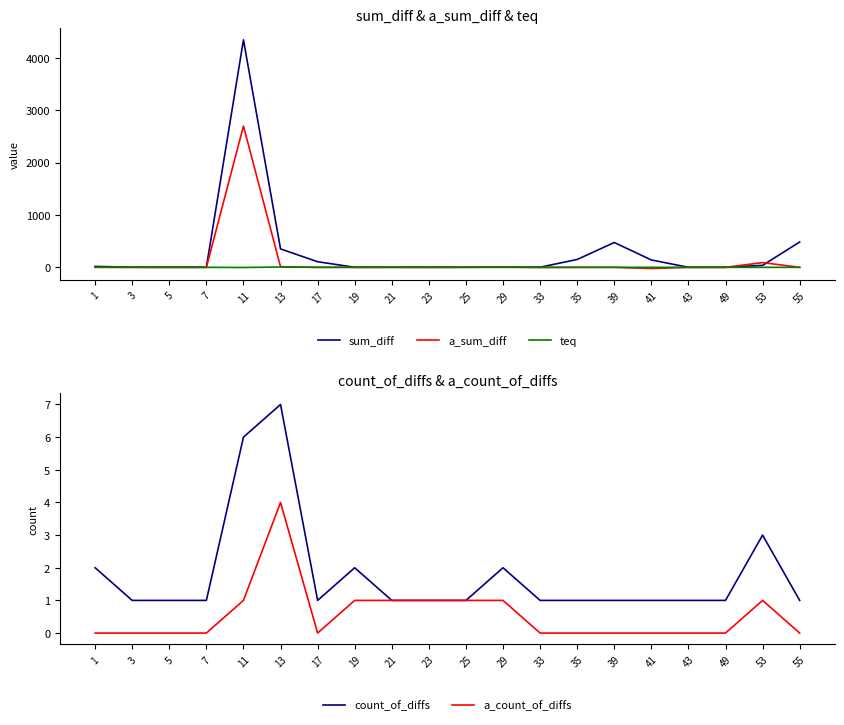

Where is the first local maximum for a_count_of_diffs?

13